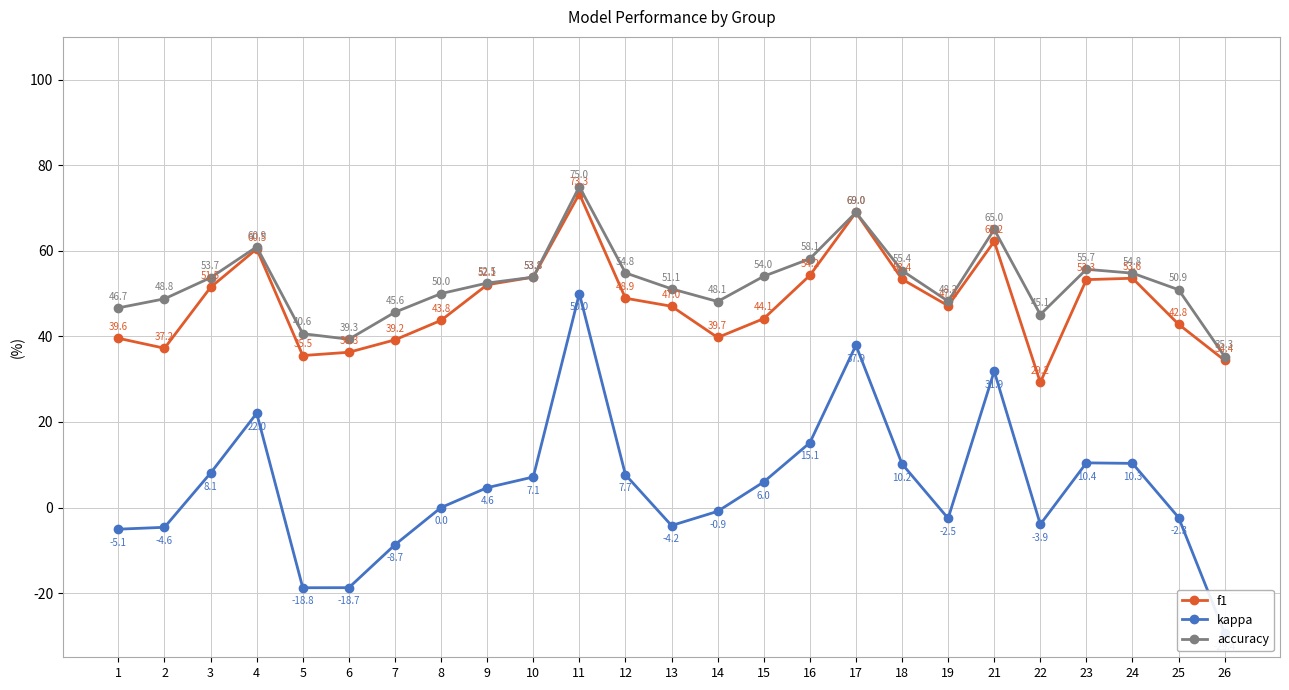

Reading left to right, list all the values displayed in this chart.

f1: 39.6	37.2	51.5	60.5	35.5	36.3	39.2	43.8	52.1	53.8	73.3	48.9	47.0	39.7	44.1	54.2	69.0	53.4	47.2	62.2	29.2	53.3	53.6	42.8	34.4
kappa: -5.1	-4.6	8.1	22.0	-18.8	-18.7	-8.7	0.0	4.6	7.1	50.0	7.7	-4.2	-0.9	6.0	15.1	37.9	10.2	-2.5	31.9	-3.9	10.4	10.3	-2.3	-29.4
accuracy: 46.7	48.8	53.7	60.9	40.6	39.3	45.6	50.0	52.5	53.8	75.0	54.8	51.1	48.1	54.0	58.1	69.0	55.4	48.2	65.0	45.1	55.7	54.8	50.9	35.3